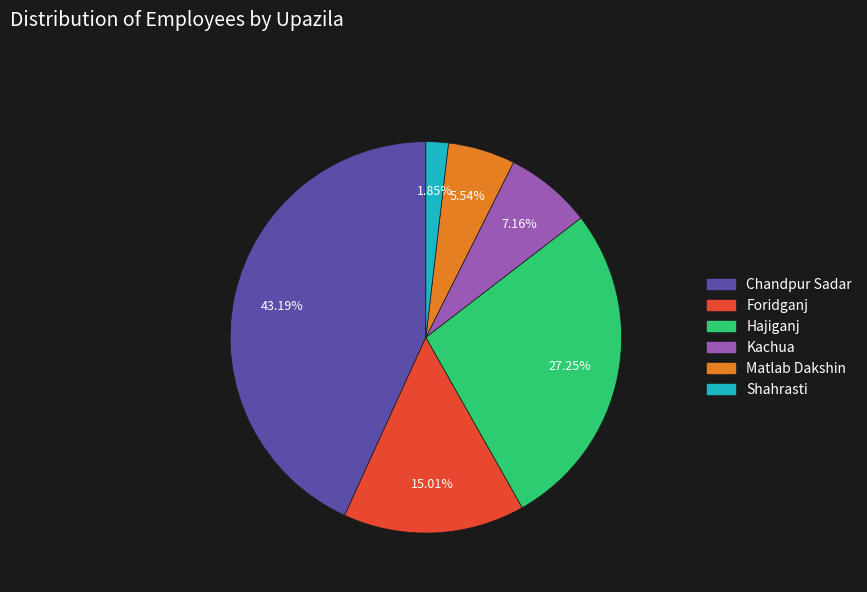

What is the total percentage of Foridganj and Chandpur Sadar?

58.2%